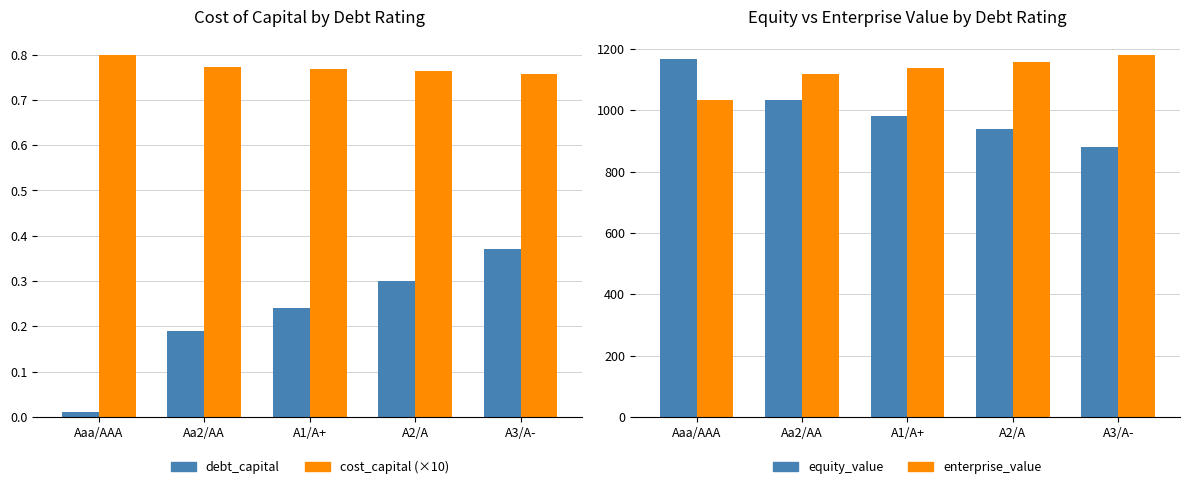

Which series has the largest total across all categories?

enterprise_value